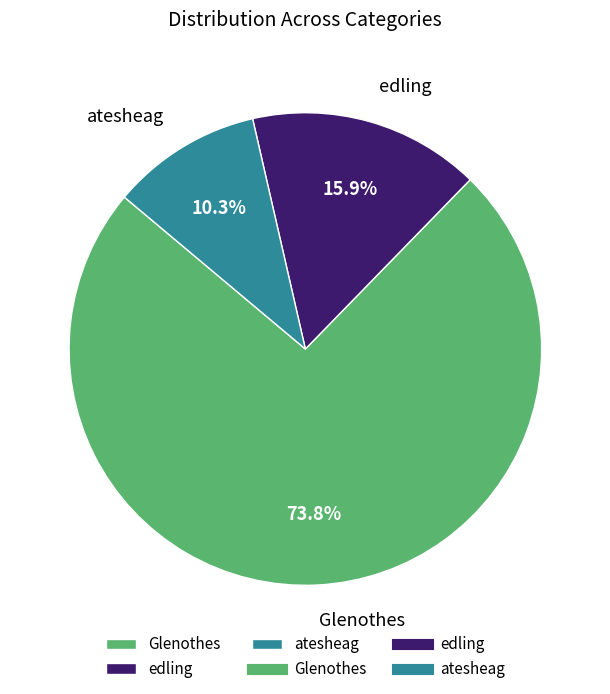

True or false: atesheag accounts for 23% of the total.

False